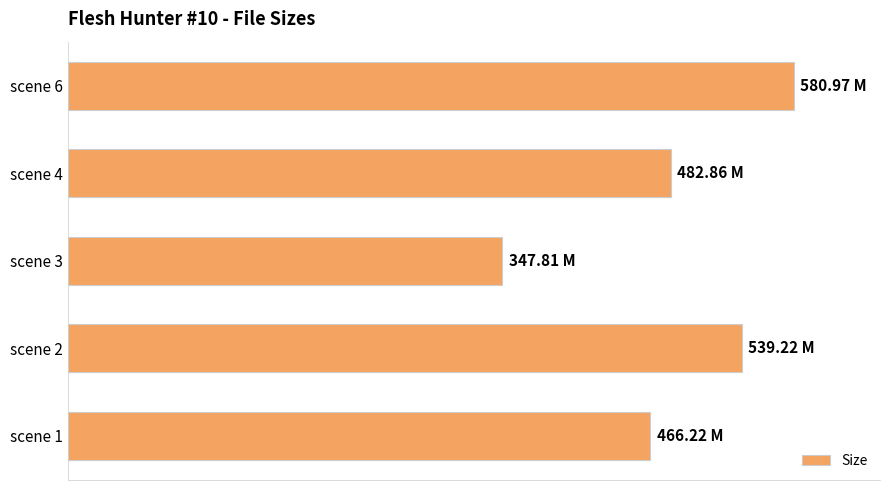

Does the chart contain any negative values?

No